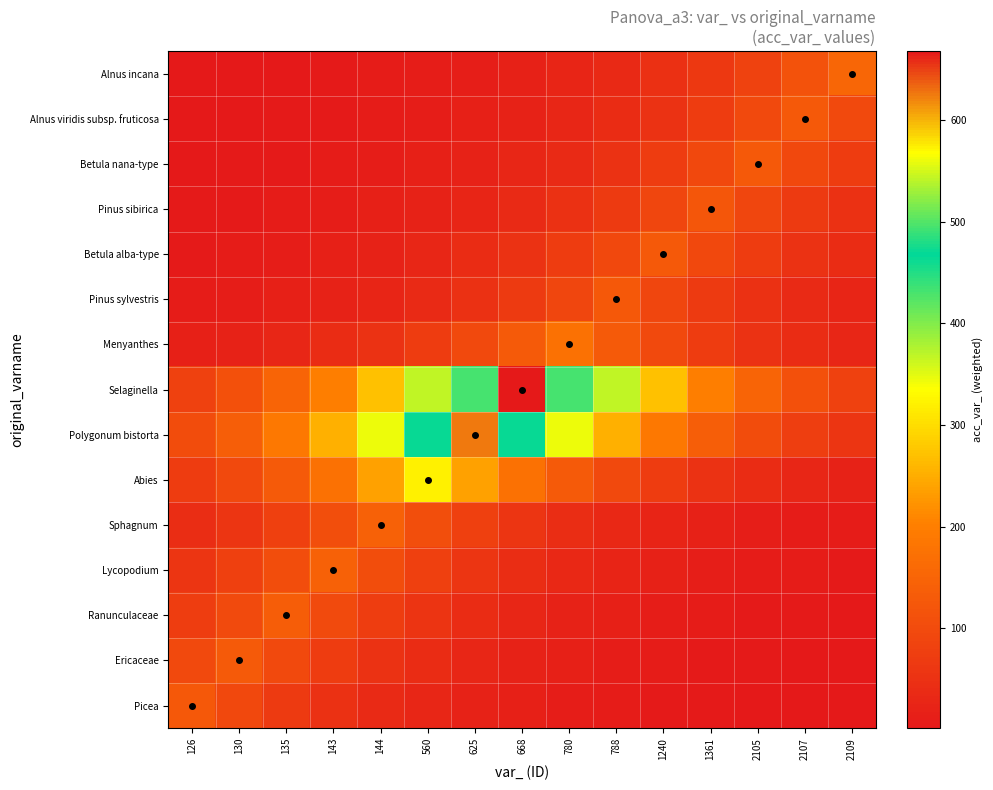

Reading right to left, transcribe all the data shown in this chart.

Picea: 2109=1.9	2107=2.6	2105=3.4	1361=4.6	1240=6.3	788=8.5	780=11.4	668=15.4	625=20.8	560=28.1	144=38.0	143=51.2	135=69.2	130=93.3	126=126.0
Ericaceae: 2109=2.6	2107=3.6	2105=4.8	1361=6.5	1240=8.7	788=11.8	780=15.9	668=21.5	625=29.0	560=39.2	144=52.9	143=71.3	135=96.3	130=130.0	126=96.3
Ranunculaceae: 2109=3.7	2107=5.0	2105=6.7	1361=9.1	1240=12.2	788=16.5	780=22.3	668=30.1	625=40.7	560=54.9	144=74.1	143=100.0	135=135.0	130=100.0	126=74.1
Lycopodium: 2109=5.3	2107=7.1	2105=9.6	1361=13.0	1240=17.5	788=23.6	780=31.9	668=43.1	625=58.1	560=78.5	144=105.9	143=143.0	135=105.9	130=78.5	126=58.1
Sphagnum: 2109=7.2	2107=9.7	2105=13.1	1361=17.6	1240=23.8	788=32.1	780=43.4	668=58.5	625=79.0	560=106.7	144=144.0	143=106.7	135=79.0	130=58.5	126=43.4
Abies: 2109=21.6	2107=29.1	2105=39.3	1361=53.1	1240=71.6	788=96.7	780=130.5	668=176.2	625=237.8	560=321.0	144=237.8	143=176.2	135=130.5	130=96.7	126=71.6
Polygonum bistorta: 2109=56.7	2107=76.5	2105=103.3	1361=139.5	1240=188.2	788=254.1	780=343.0	668=463.0	625=625.0	560=463.0	144=343.0	143=254.1	135=188.2	130=139.5	126=103.3
Selaginella: 2109=81.8	2107=110.4	2105=149.1	1361=201.2	1240=271.6	788=366.6	780=494.9	668=668.0	625=494.9	560=366.6	144=271.6	143=201.2	135=149.1	130=110.4	126=81.8
Menyanthes: 2109=28.9	2107=39.0	2105=52.7	1361=71.1	1240=96.0	788=129.6	780=175.0	668=129.6	625=96.0	560=71.1	144=52.7	143=39.0	135=28.9	130=21.4	126=15.9
Pinus sylvestris: 2109=27.9	2107=37.6	2105=50.8	1361=68.6	1240=92.6	788=125.0	780=92.6	668=68.6	625=50.8	560=37.6	144=27.9	143=20.7	135=15.3	130=11.3	126=8.4
Betula alba-type: 2109=38.6	2107=52.0	2105=70.2	1361=94.8	1240=128.0	788=94.8	780=70.2	668=52.0	625=38.6	560=28.6	144=21.2	143=15.7	135=11.6	130=8.6	126=6.4
Pinus sibirica: 2109=50.4	2107=68.1	2105=91.9	1361=124.0	1240=91.9	788=68.1	780=50.4	668=37.3	625=27.7	560=20.5	144=15.2	143=11.2	135=8.3	130=6.2	126=4.6
Betula nana-type: 2109=69.7	2107=94.1	2105=127.0	1361=94.1	1240=69.7	788=51.6	780=38.3	668=28.3	625=21.0	560=15.6	144=11.5	143=8.5	135=6.3	130=4.7	126=3.5
Alnus viridis subsp. fruticosa: 2109=95.6	2107=129.0	2105=95.6	1361=70.8	1240=52.4	788=38.9	780=28.8	668=21.3	625=15.8	560=11.7	144=8.7	143=6.4	135=4.8	130=3.5	126=2.6
Alnus incana: 2109=155.0	2107=114.8	2105=85.1	1361=63.0	1240=46.7	788=34.6	780=25.6	668=19.0	625=14.1	560=10.4	144=7.7	143=5.7	135=4.2	130=3.1	126=2.3